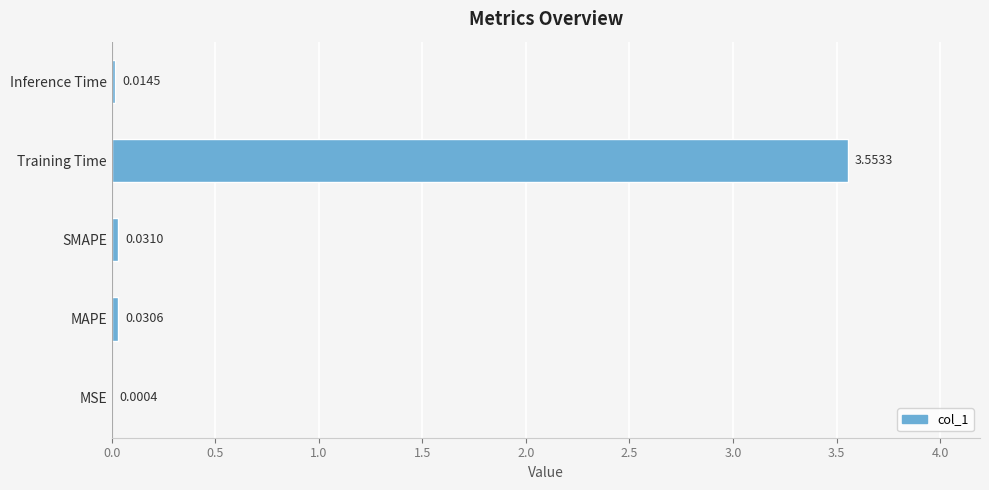

Between MSE and Training Time, which is larger?

Training Time